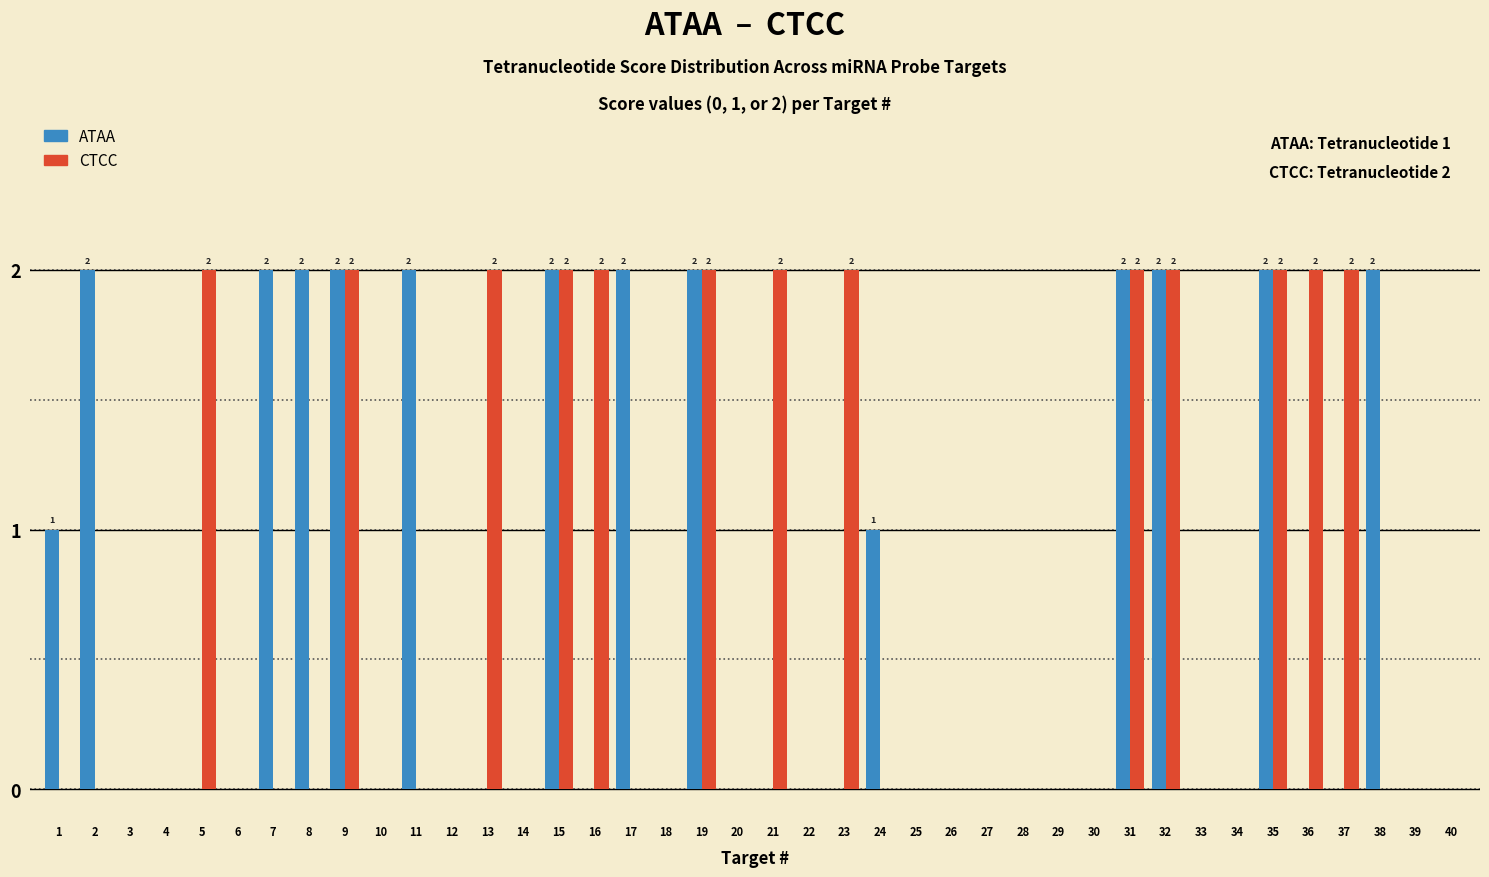

The value of ATAA at 22 is 0. True or false?

True